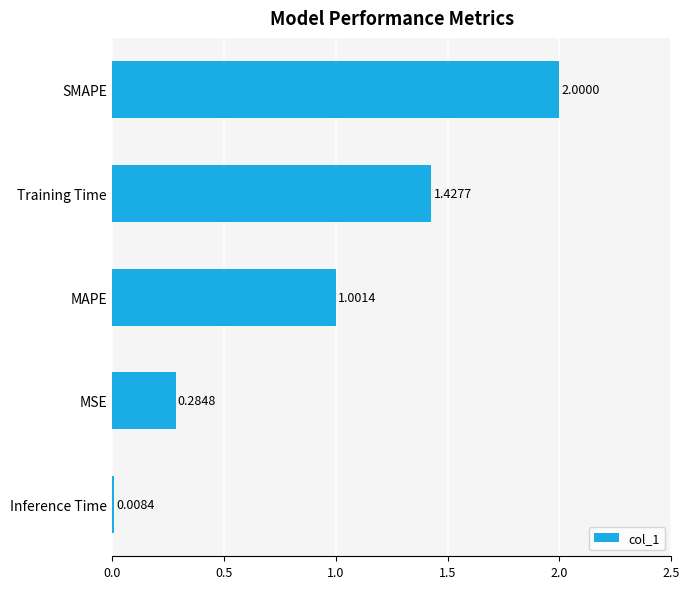

Which has a higher value, MSE or MAPE?

MAPE